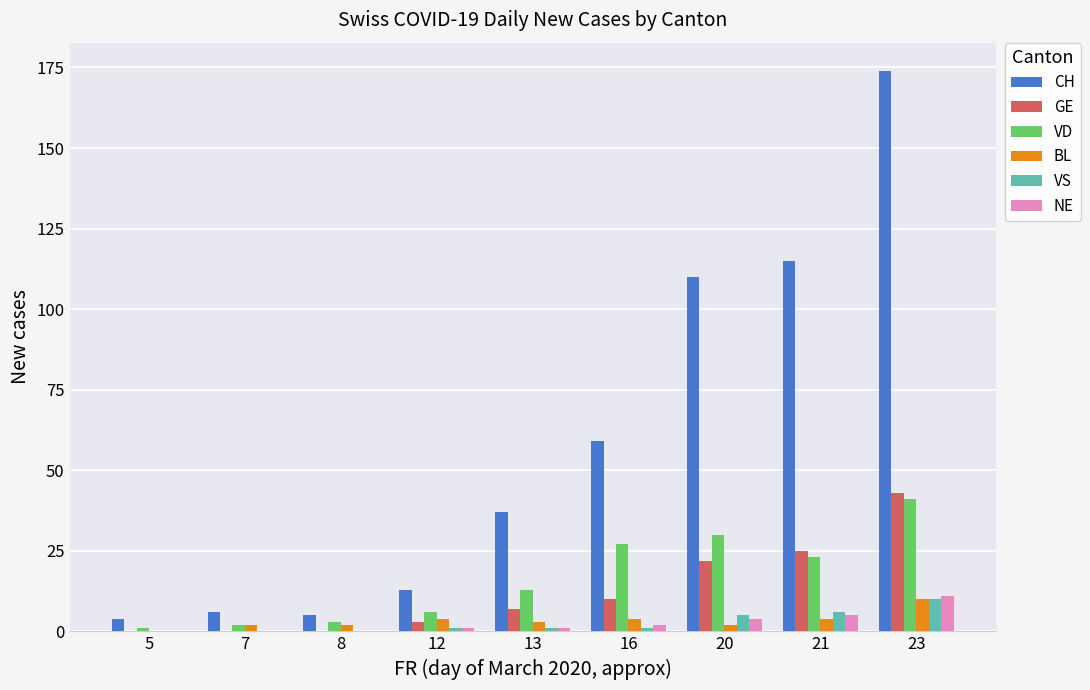

At which category is the sum across all series the highest?

23